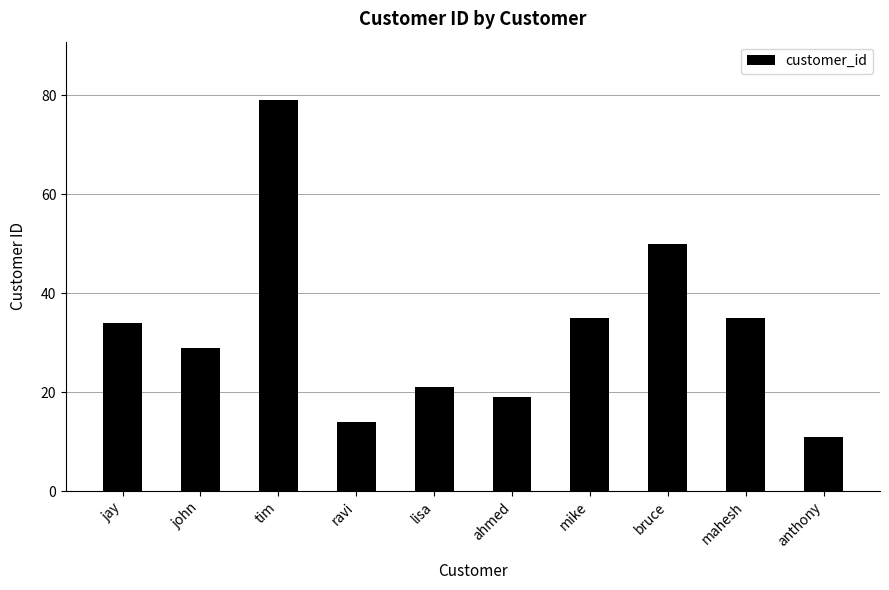

Where is the data nearest to the value 45?

bruce